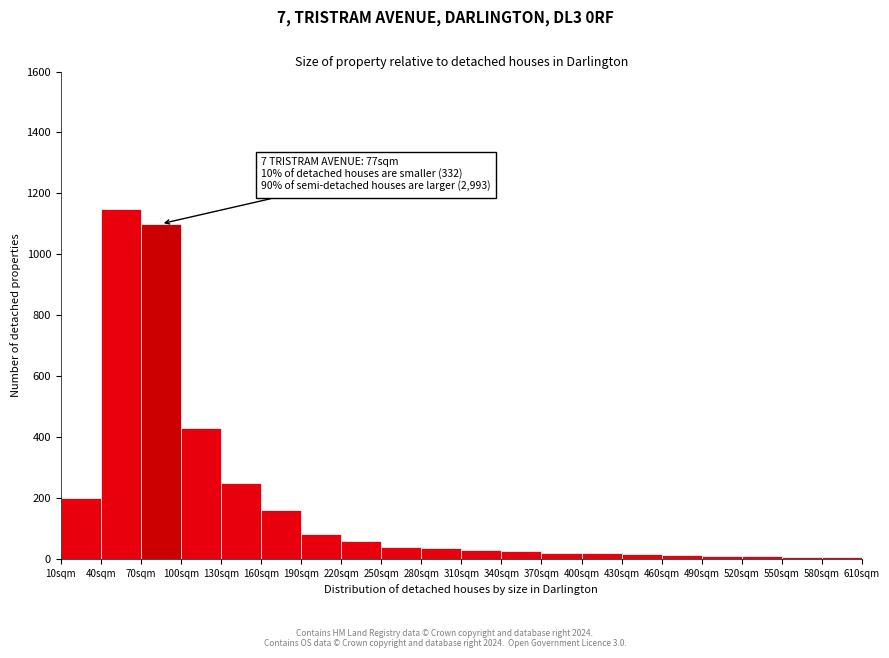

The value at 100sqm is 157. True or false?

False